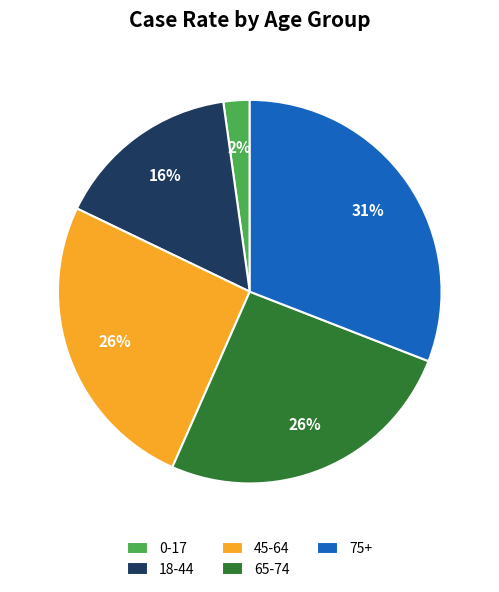

What is the smallest slice in the pie chart?

0-17